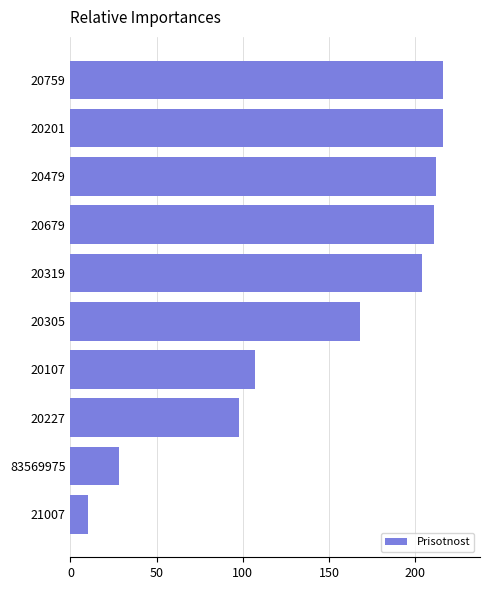

What is the smallest value displayed?

10